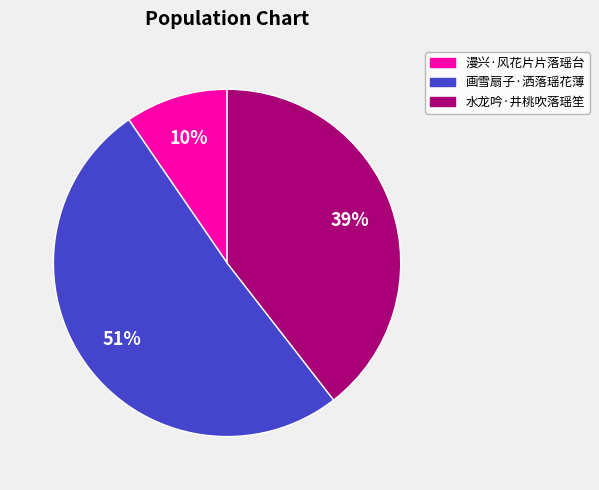

Is the sum of 水龙吟·井桃吹落瑶笙 and 漫兴·风花片片落瑶台 greater than half?

No